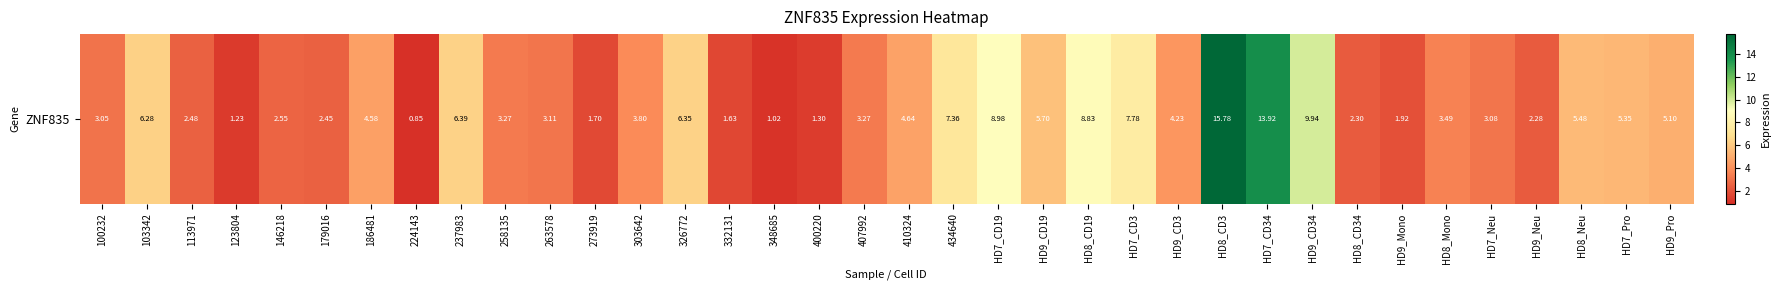

Rank the categories by value from lowest to highest.

224143, 348685, 123804, 400220, 332131, 273919, HD9_Mono, HD9_Neu, HD8_CD34, 179016, 113971, 146218, 100232, HD7_Neu, 263578, 258135, 407992, HD8_Mono, 303642, HD9_CD3, 186481, 410324, HD9_Pro, HD7_Pro, HD8_Neu, HD9_CD19, 103342, 326772, 237983, 434640, HD7_CD3, HD8_CD19, HD7_CD19, HD9_CD34, HD7_CD34, HD8_CD3